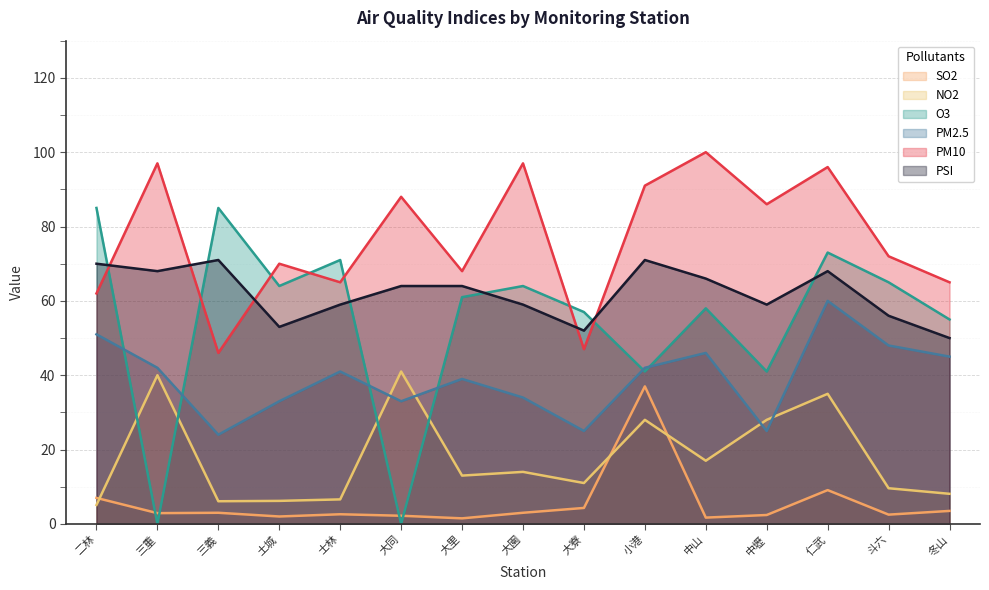

True or false: SO2 has more than 2 points higher than both neighbors.

True